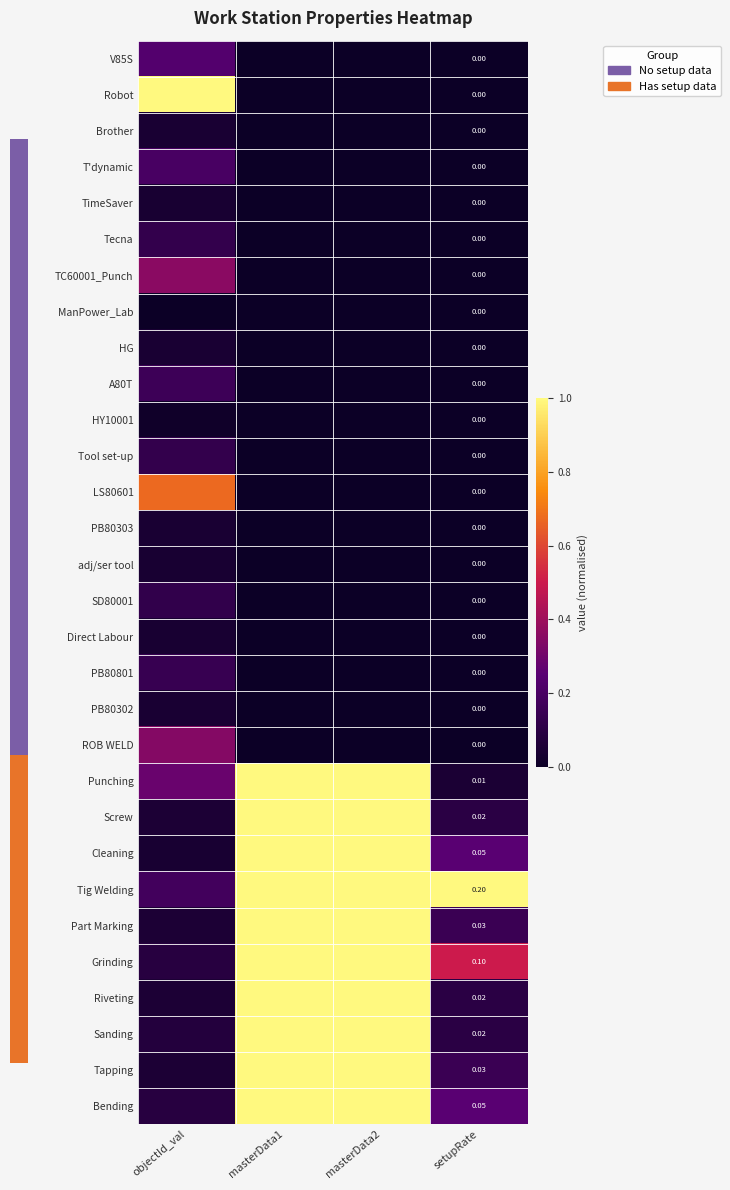

At how many categories does at least one series exceed 0?

4